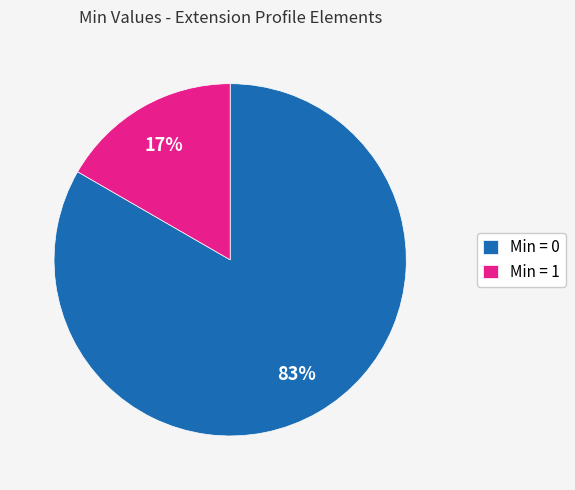

Is there any slice that represents more than half of the pie?

Yes